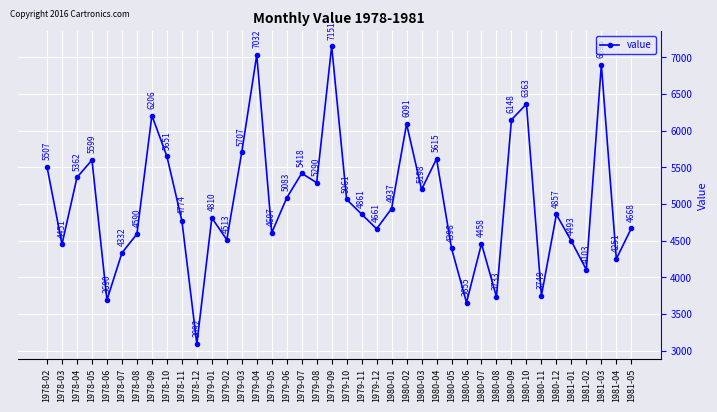

Where is the data nearest to the value 5121?

1979-06